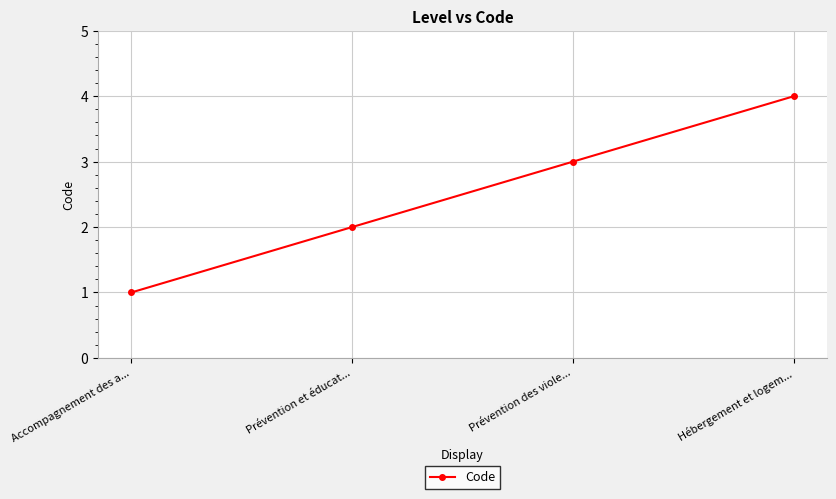

True or false: the data shows 4 at Prévention des viole....

False